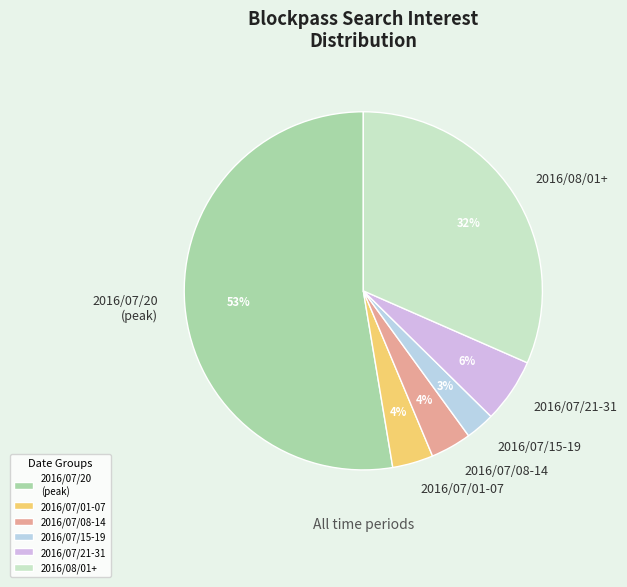

Which slice is the smallest?

2016/07/15-19